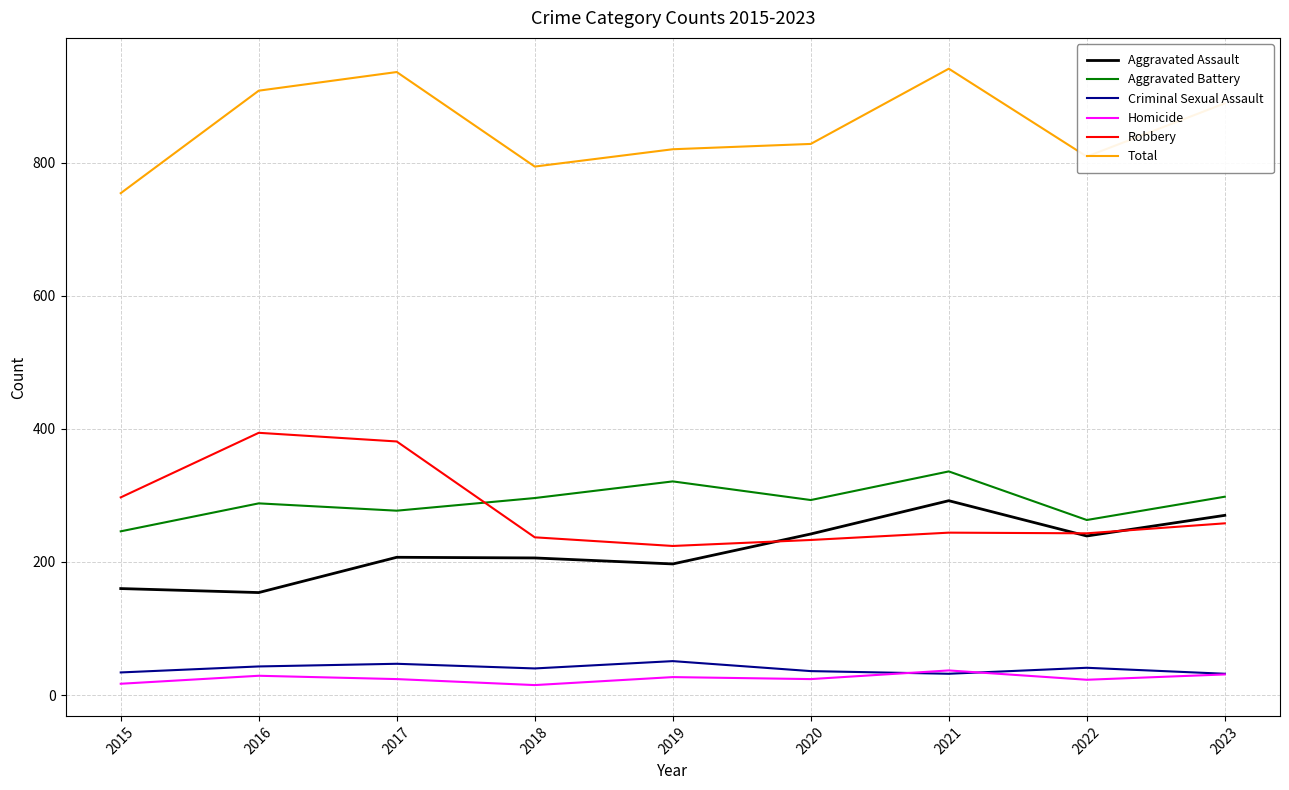

List the series in order of their peak value, lowest first.

Homicide, Criminal Sexual Assault, Aggravated Assault, Aggravated Battery, Robbery, Total